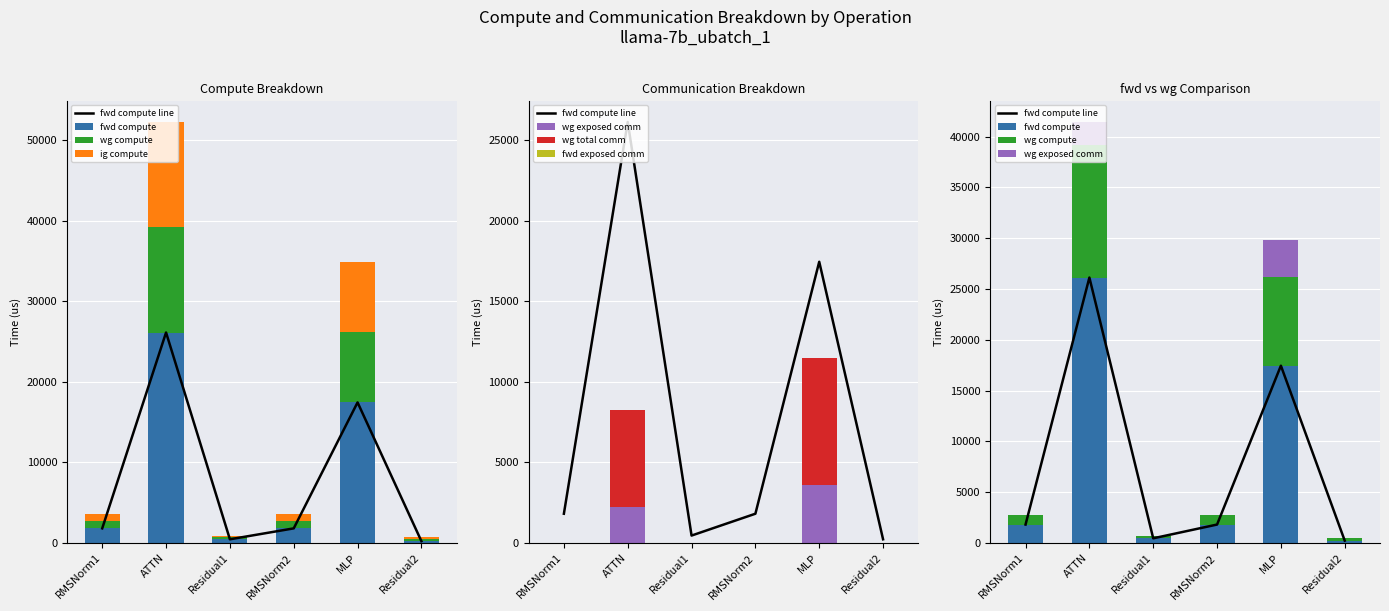

List the series in order of their peak value, lowest first.

wg exposed comm, wg total comm, wg compute, ig compute, fwd compute